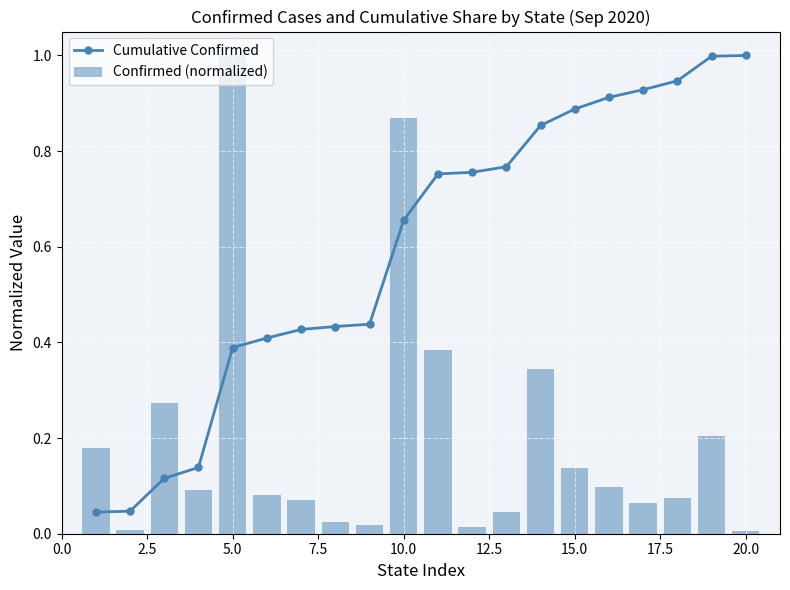

What are all the series names shown in the legend?

Cumulative Confirmed, Confirmed (normalized)